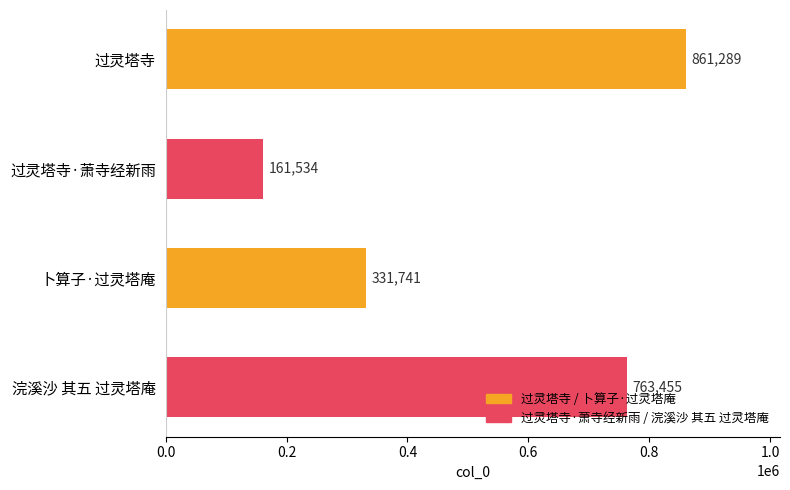

Rank the categories by value from lowest to highest.

过灵塔寺·萧寺经新雨, 卜算子·过灵塔庵, 浣溪沙 其五 过灵塔庵, 过灵塔寺